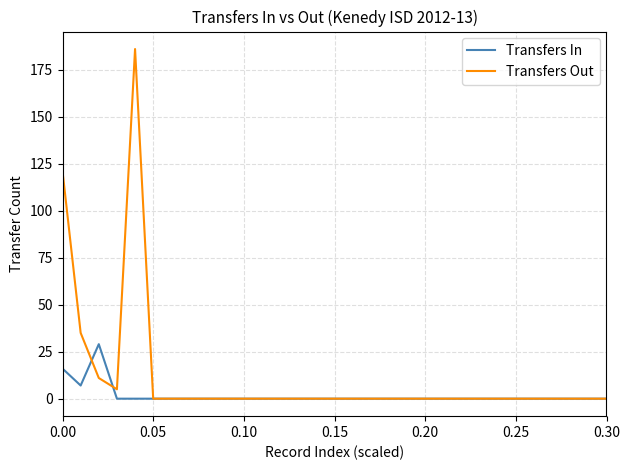

List the series in order of their overall mean, highest first.

Transfers Out, Transfers In